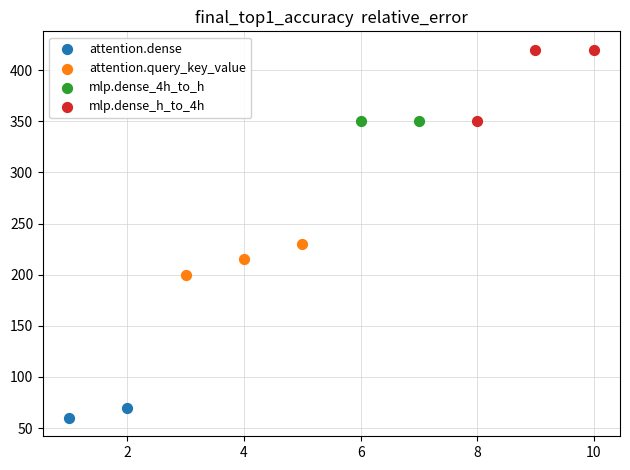

Which series contains the lowest Y value?

attention.dense